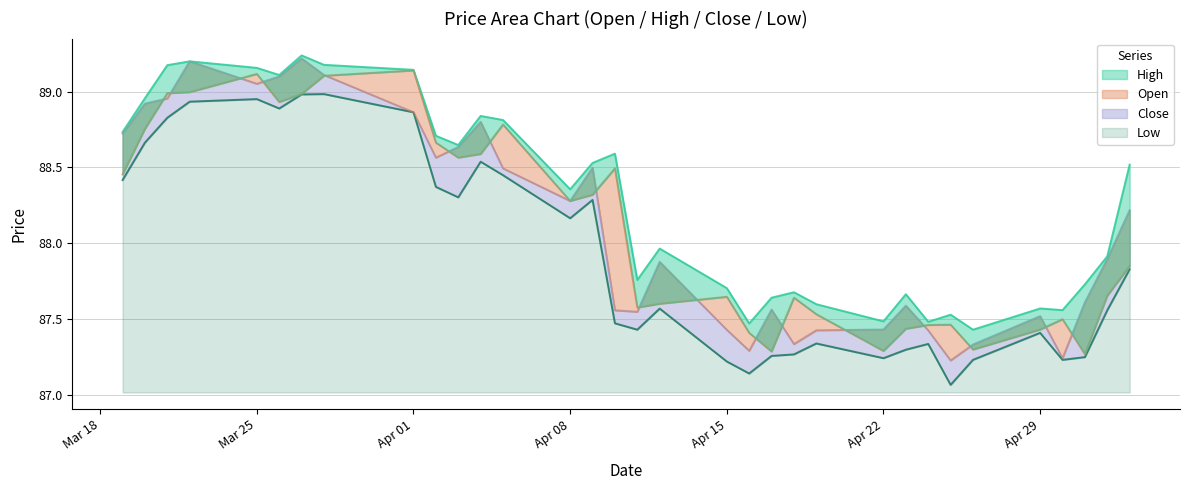

True or false: Low and Open intersect in this chart.

False